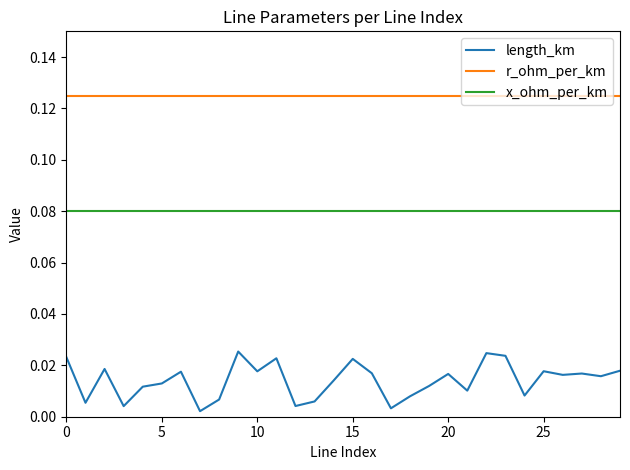

Which series has the largest range (max minus min)?

length_km